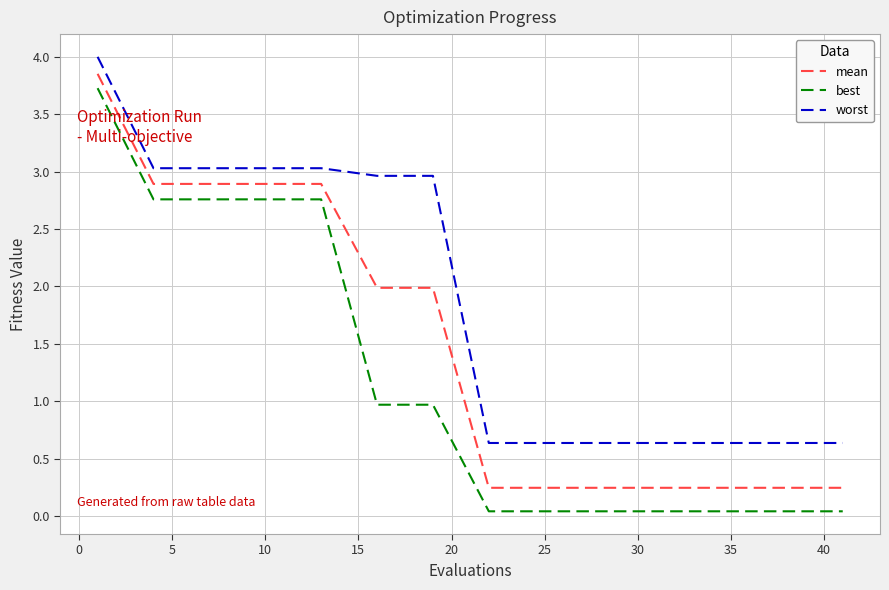

Rank the series by their maximum value, from lowest to highest.

best, mean, worst